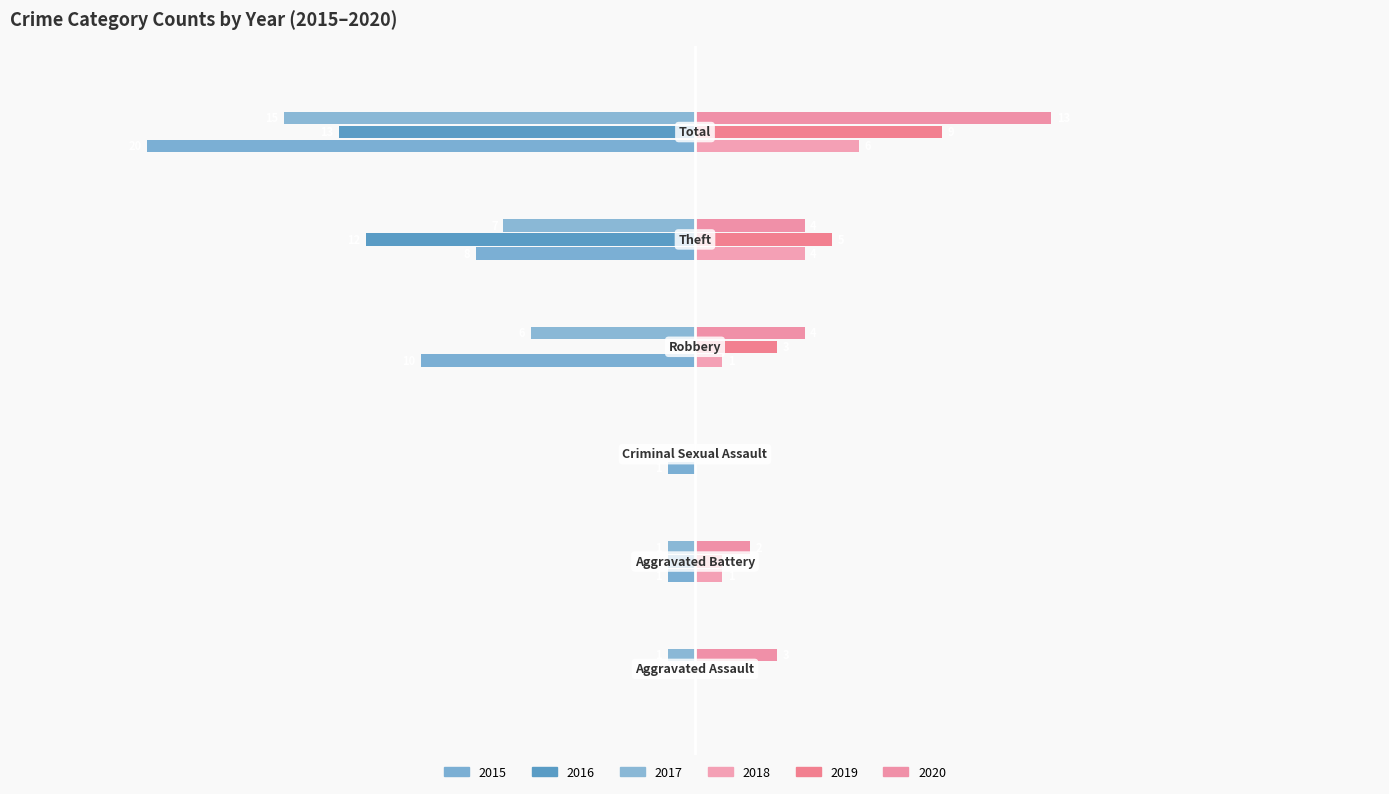

What is the minimum value shown in the chart?

-20